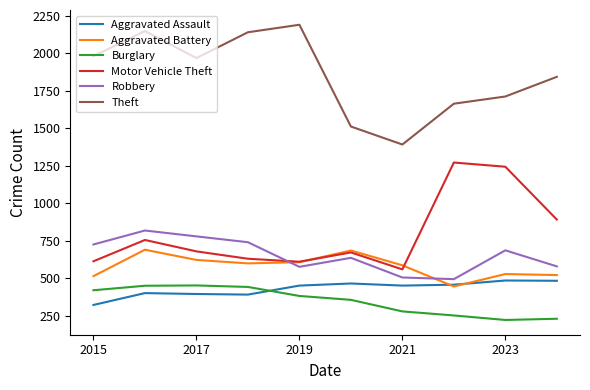

Which series has the largest total across all categories?

Theft